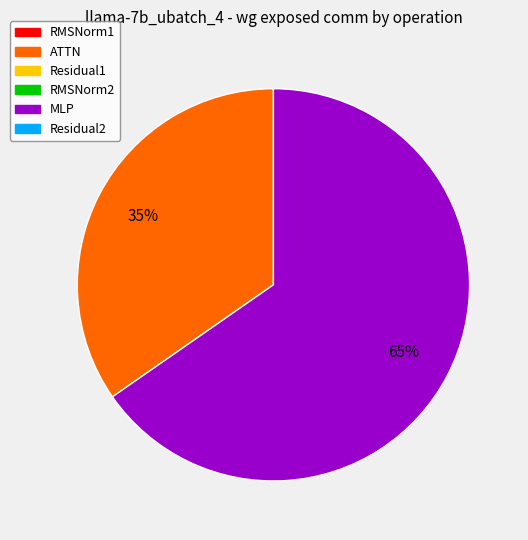

Count the number of slices in the pie.

2